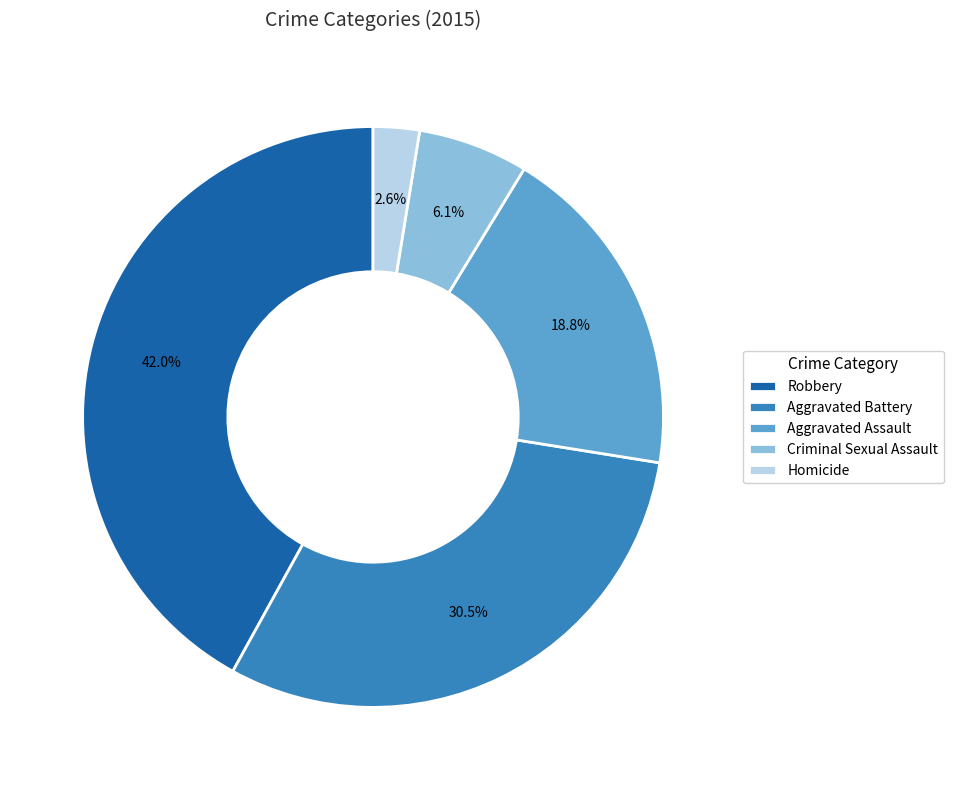

Is it true that Aggravated Battery is 40% of the pie?

False